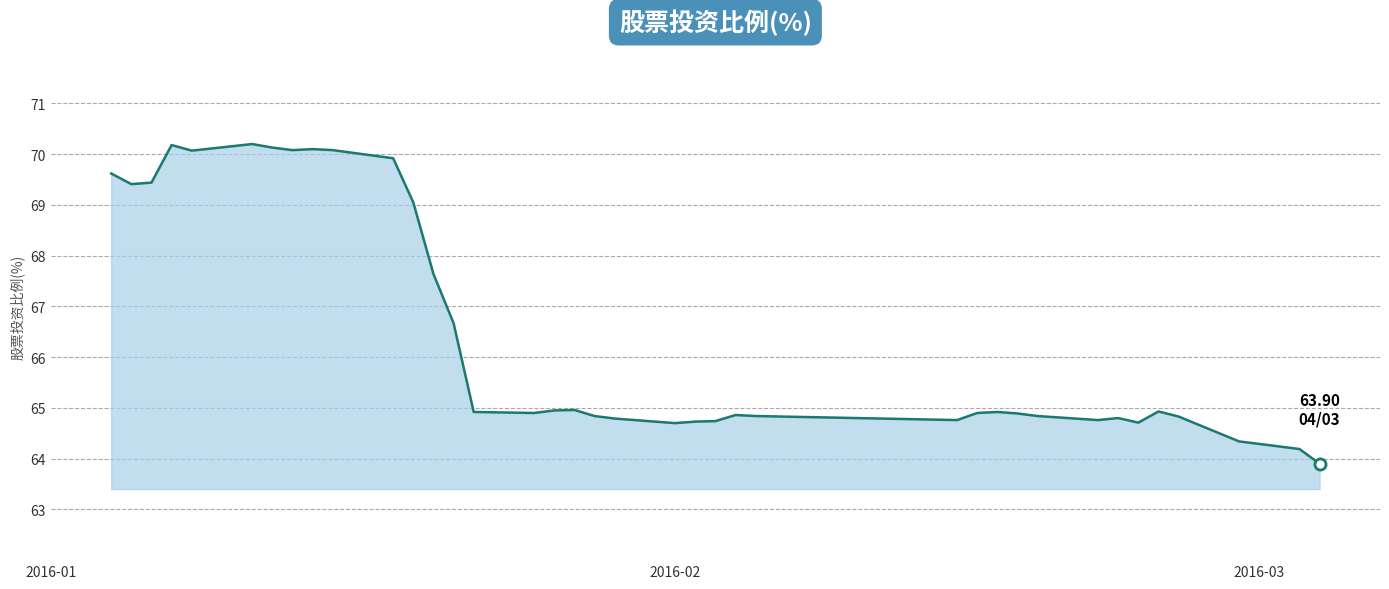

What is the difference between the maximum and minimum values?

6.3